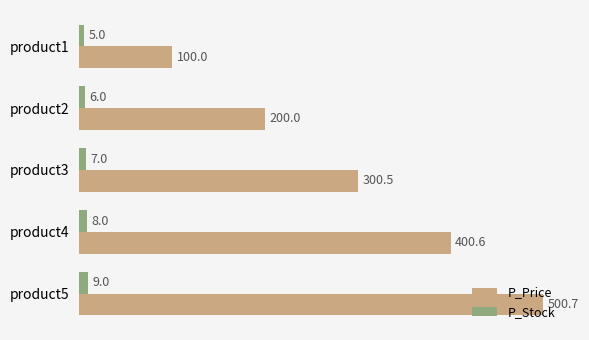

How many values in the P_Stock series are below 7?

2